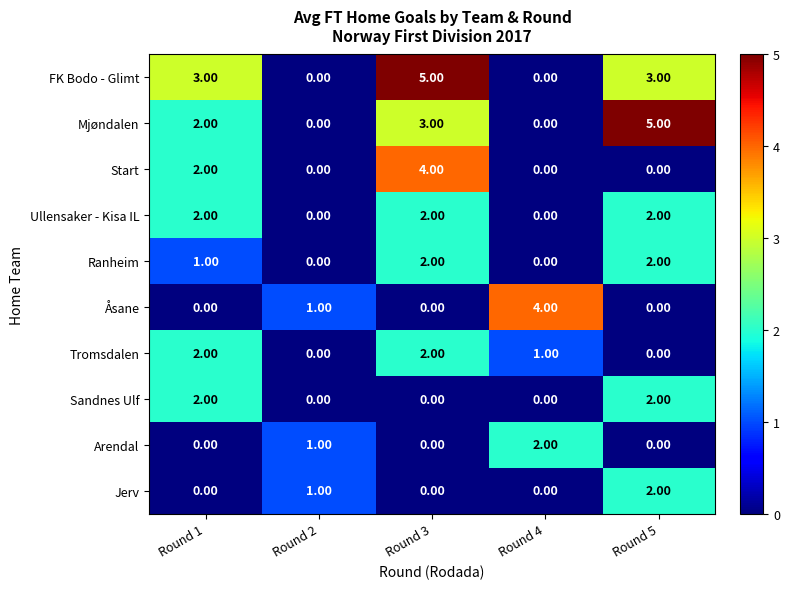

How many categories are shown in the chart?

5